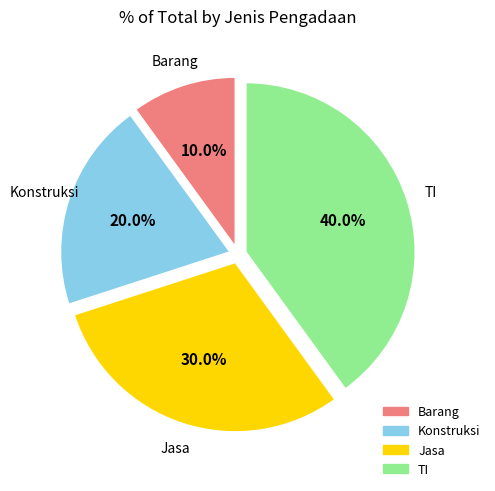

What percentage is the Jasa slice, to the nearest percent?

30%